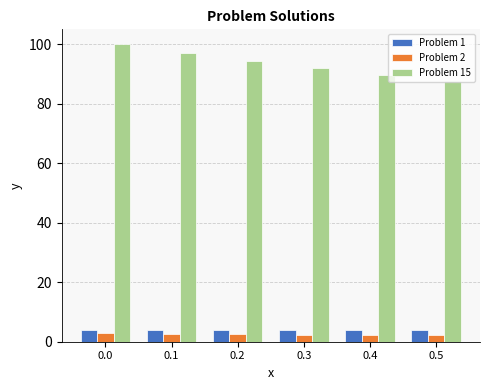

Are the bars grouped side by side (vs. stacked)?

Yes